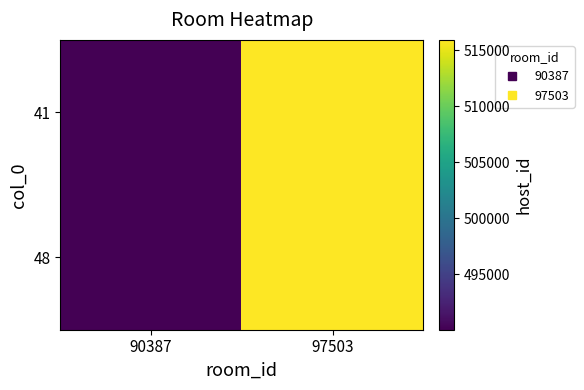

Reading right to left, transcribe all the data shown in this chart.

41: 97503=515924	90387=490050
48: 97503=515924	90387=490050